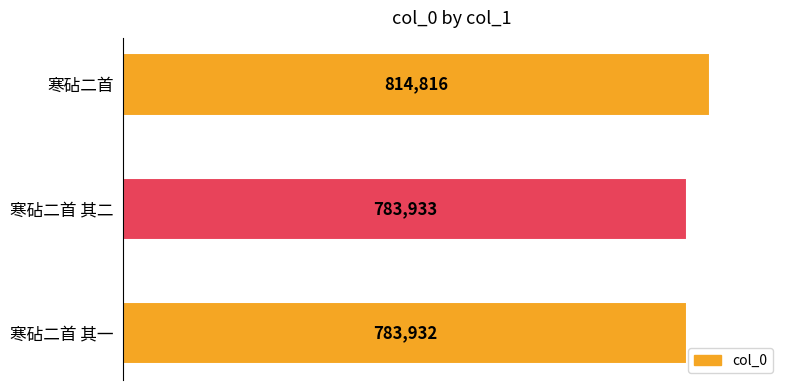

What is the minimum value shown in the chart?

783932